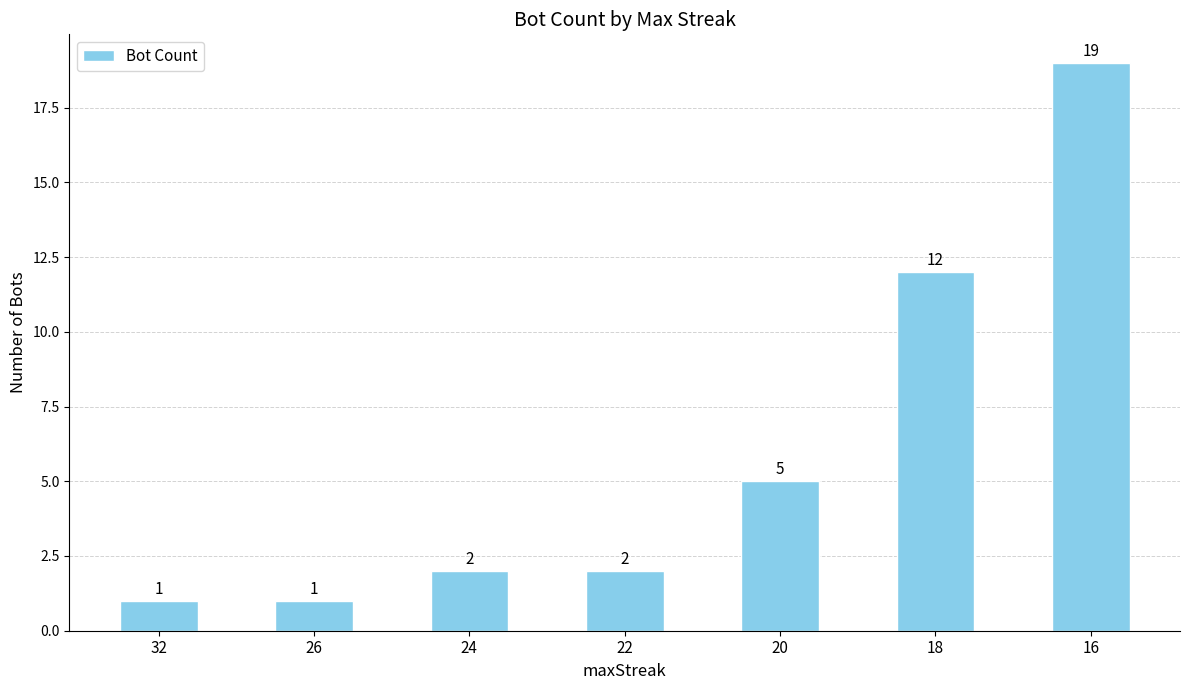

The value at 20 is 5. True or false?

True